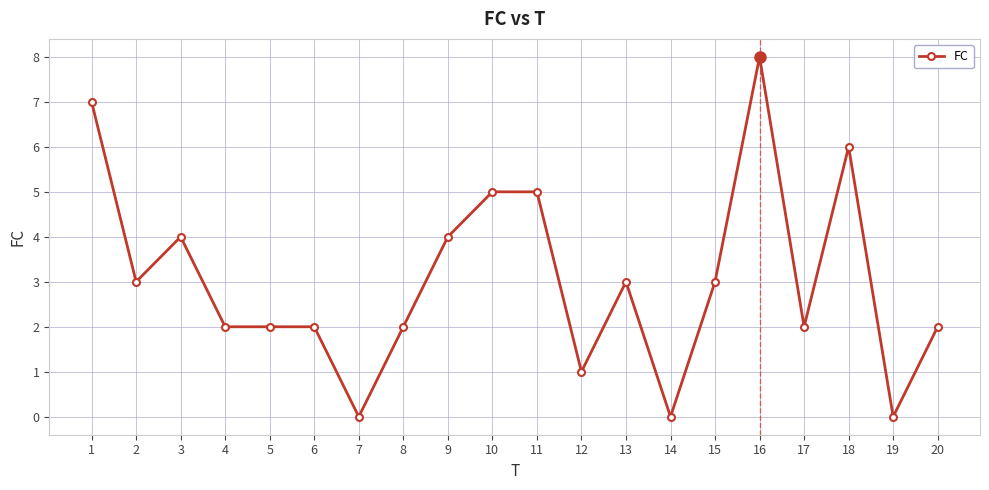

How many lines are shown in the chart?

1